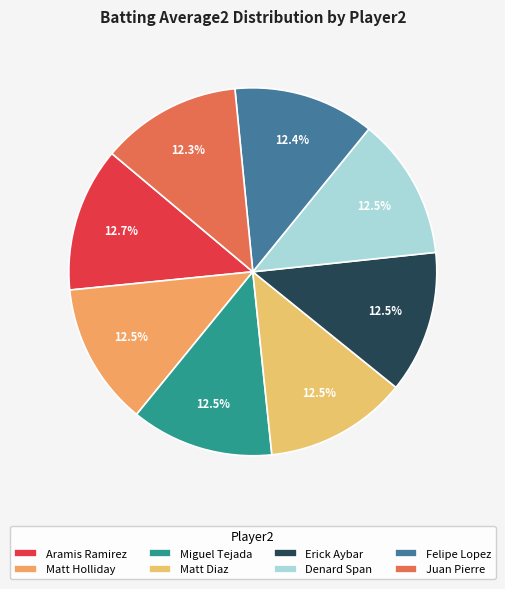

Count the number of slices in the pie.

8